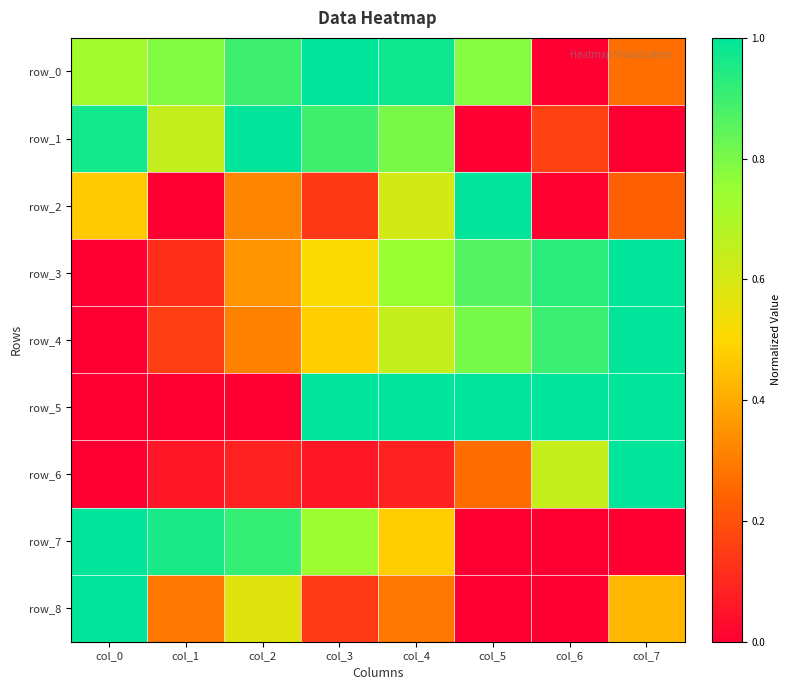

What is the sum of the row_4 values at col_3 and col_0?

0.5